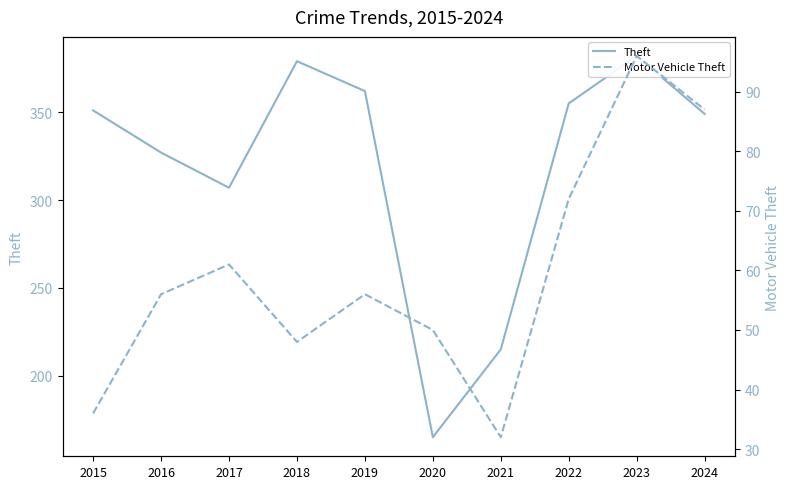

The value of Motor Vehicle Theft at 2023 is 60. True or false?

False